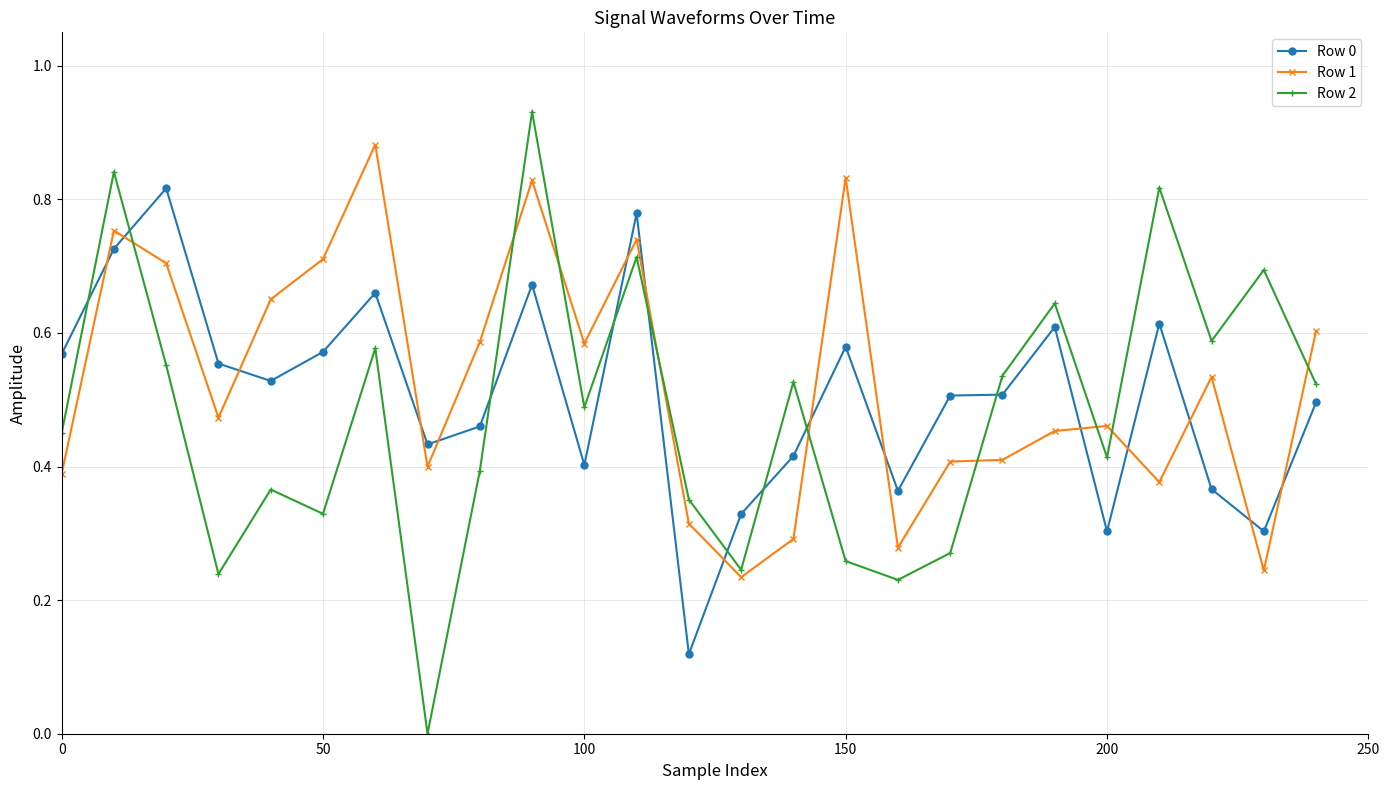

True or false: Row 0 has more than 1 interior local peaks.

True